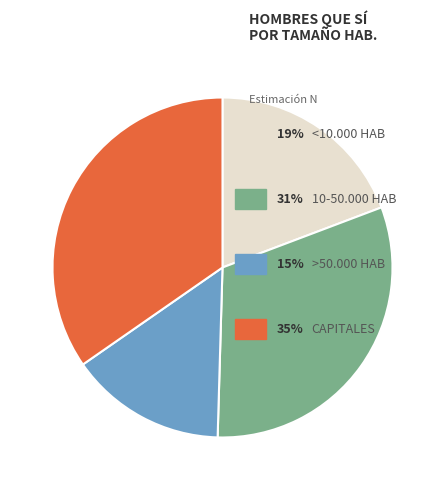

Does any single category account for the majority?

No